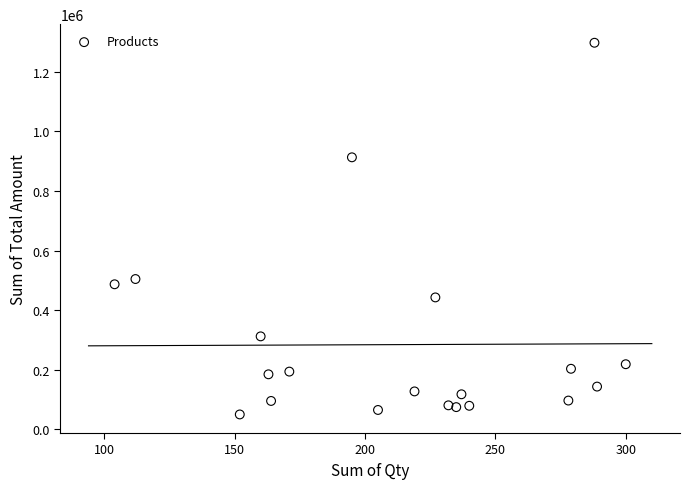

What is the range of X values (max minus min)?

196